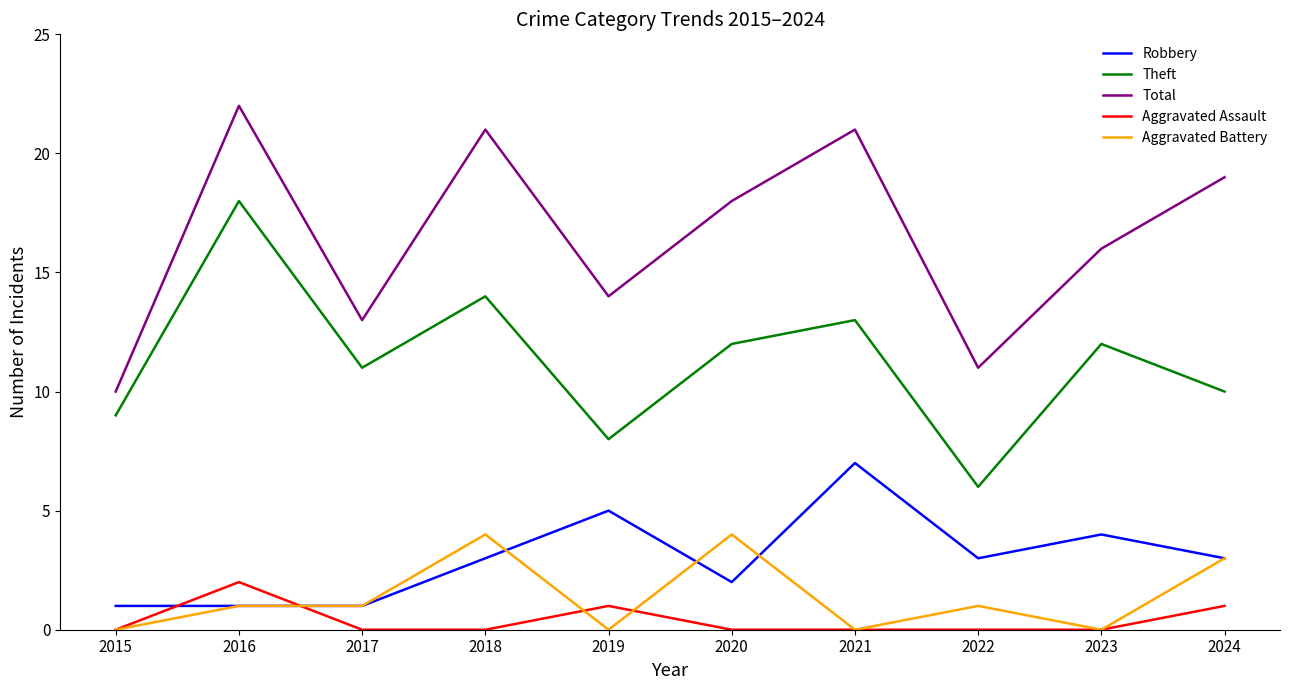

True or false: Aggravated Assault has a value of 2 at 2024.

False